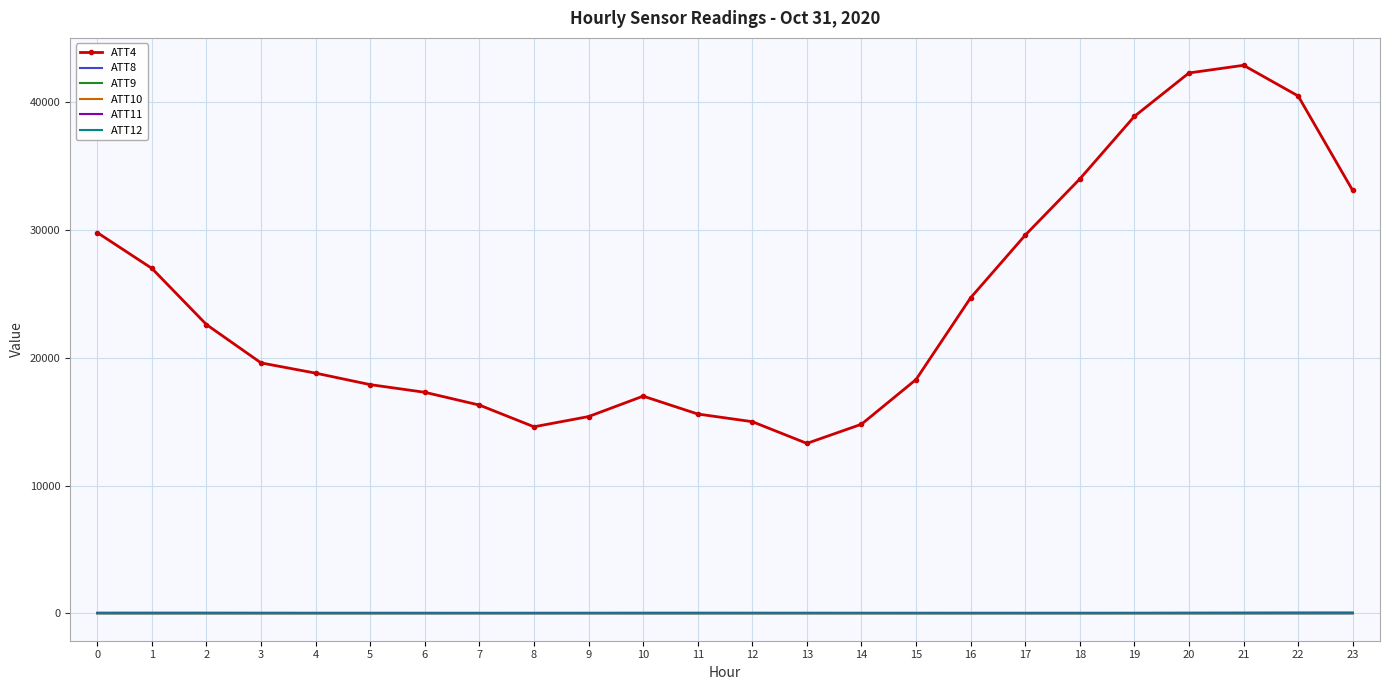

Which series has the widest spread of values?

ATT4